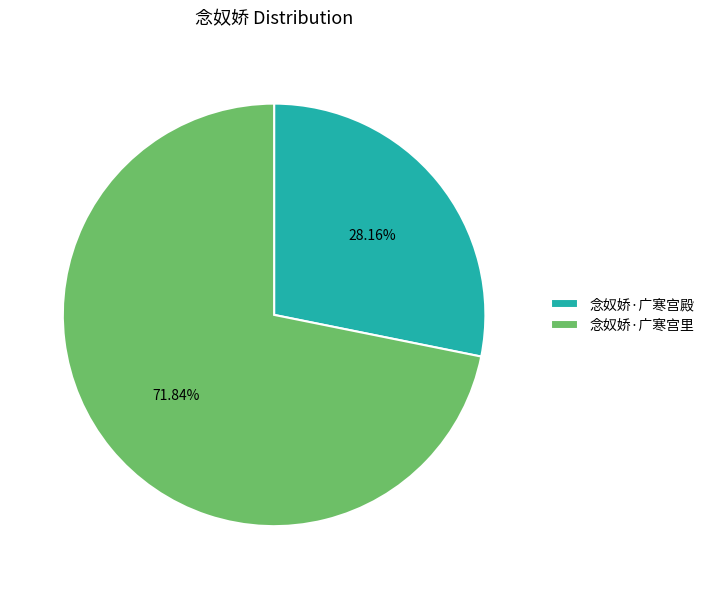

Does 念奴娇·广寒宫殿 account for over 50% of the chart?

No